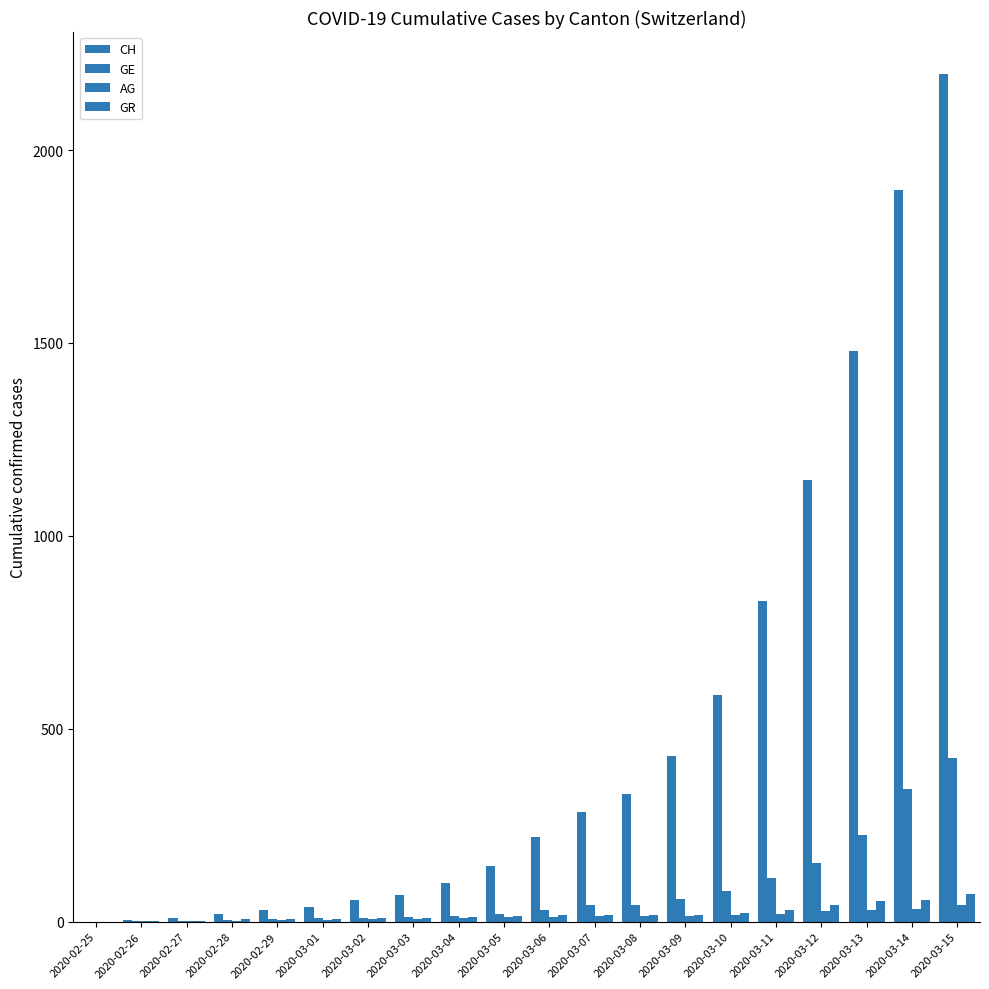

What is the maximum value for GE?

425